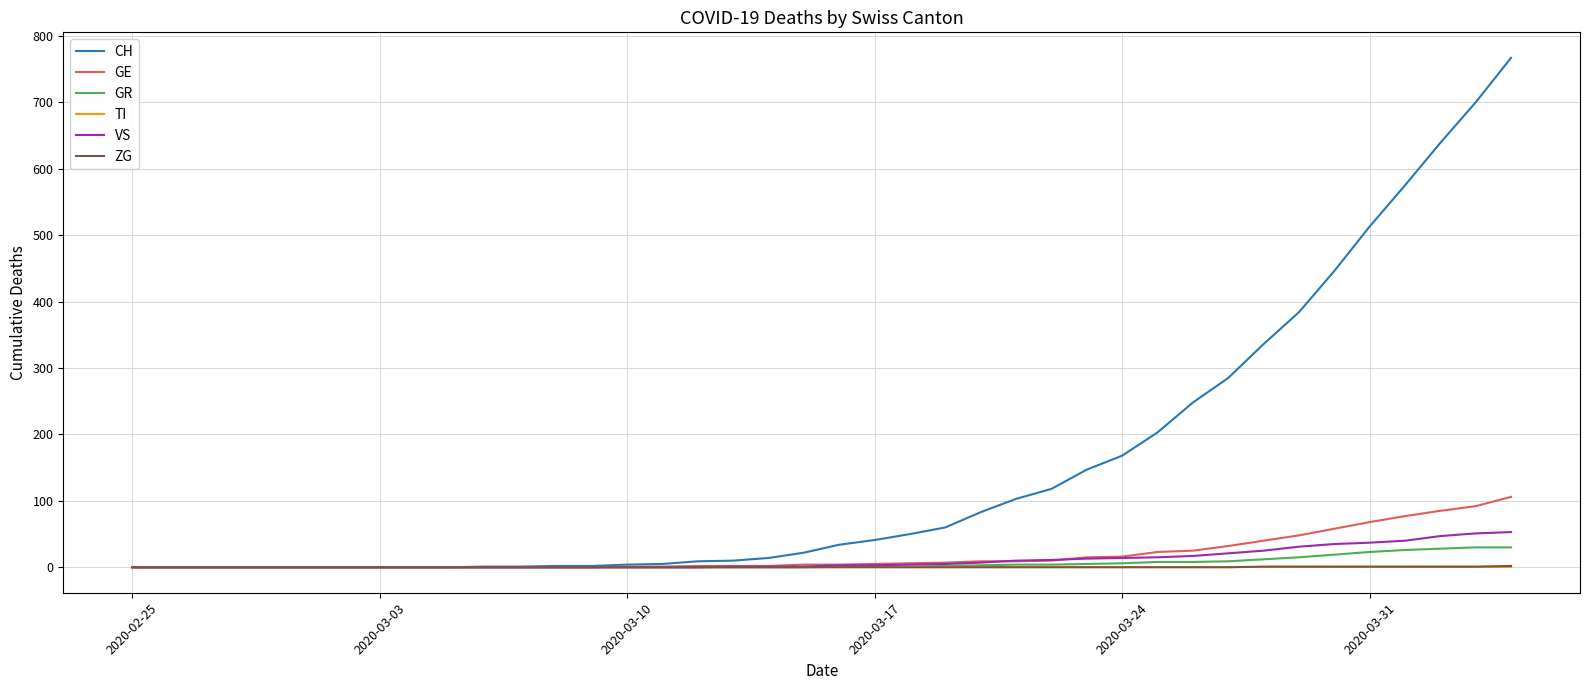

What is the greatest value displayed?

767